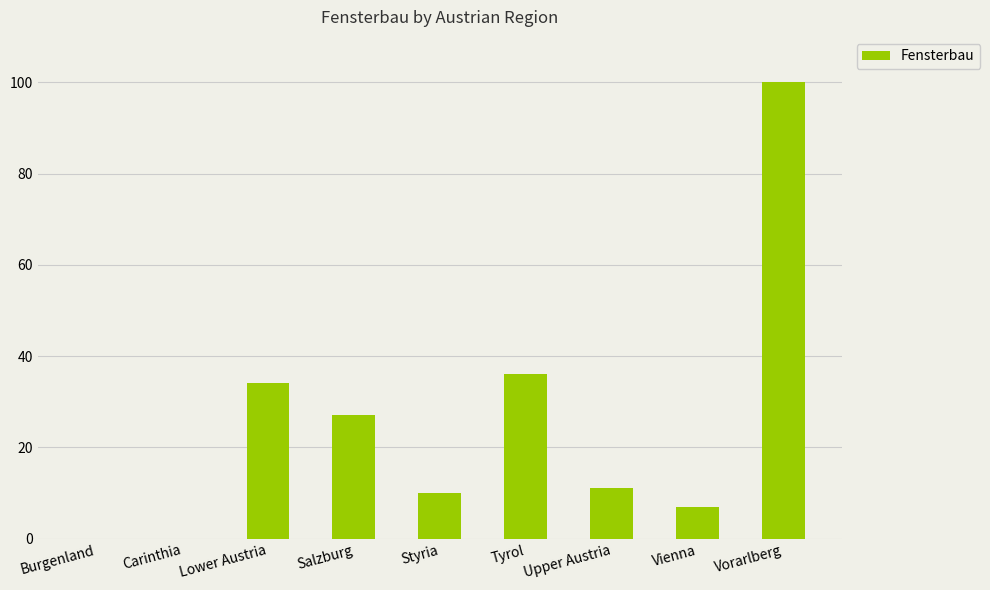

Which has a higher value, Tyrol or Burgenland?

Tyrol